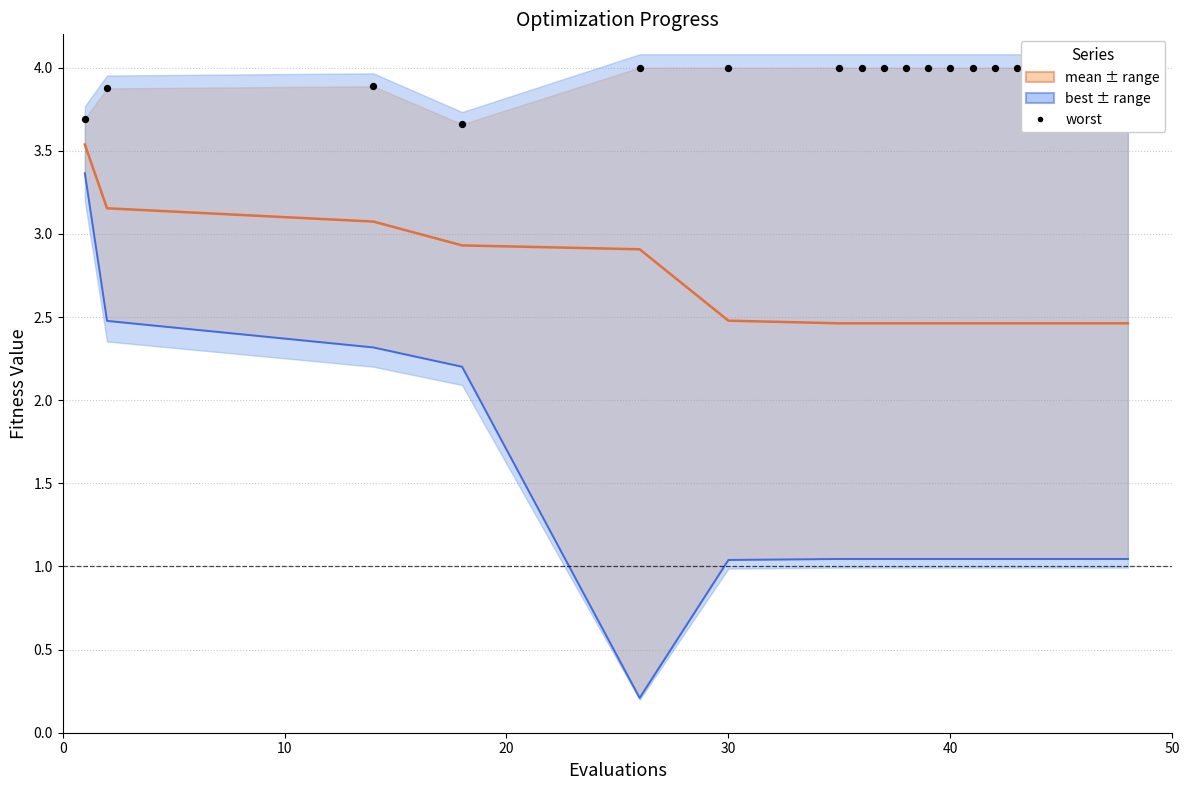

Which series has the largest total across all categories?

worst